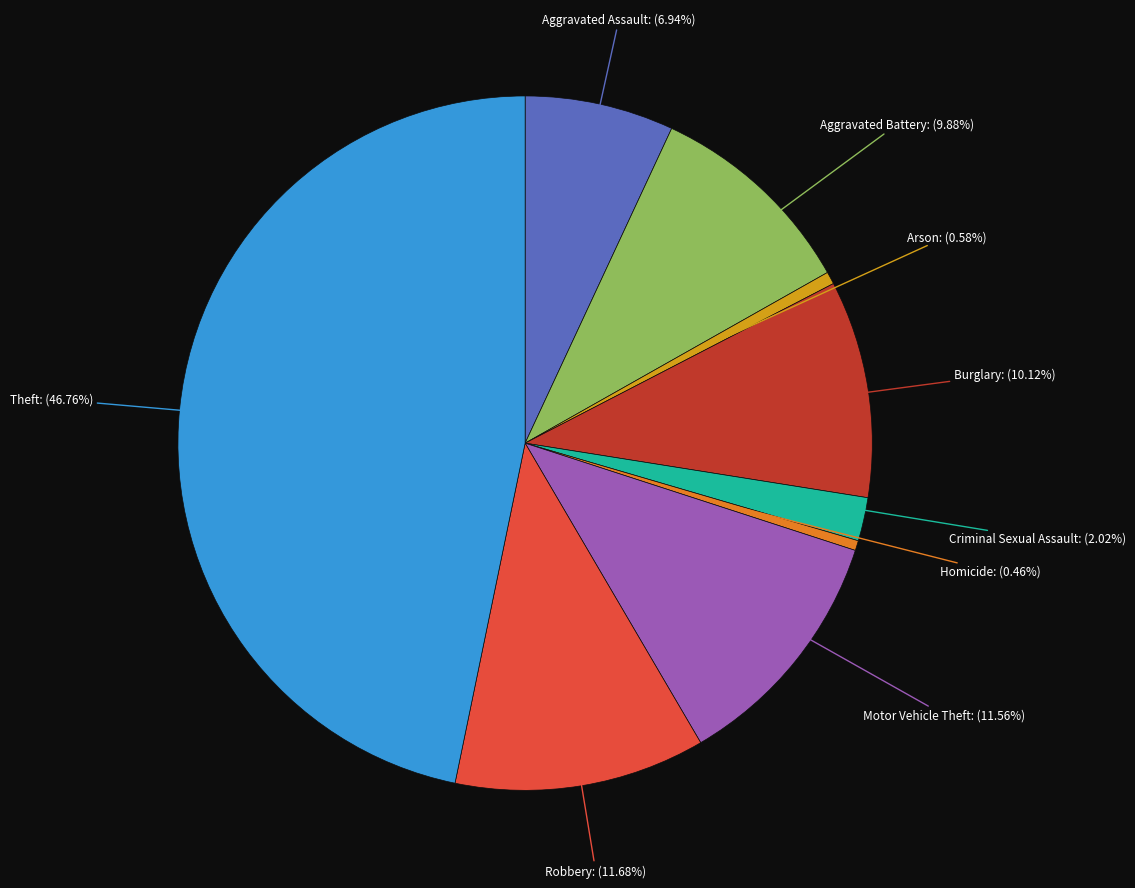

Is Motor Vehicle Theft the majority of the pie?

No